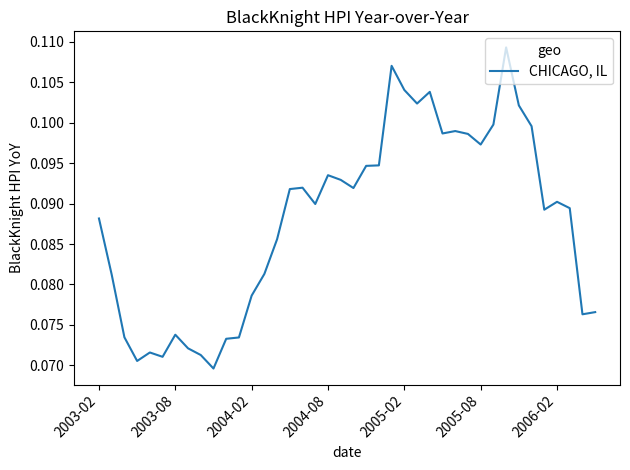

Count the values in the range 0 to 1.

40